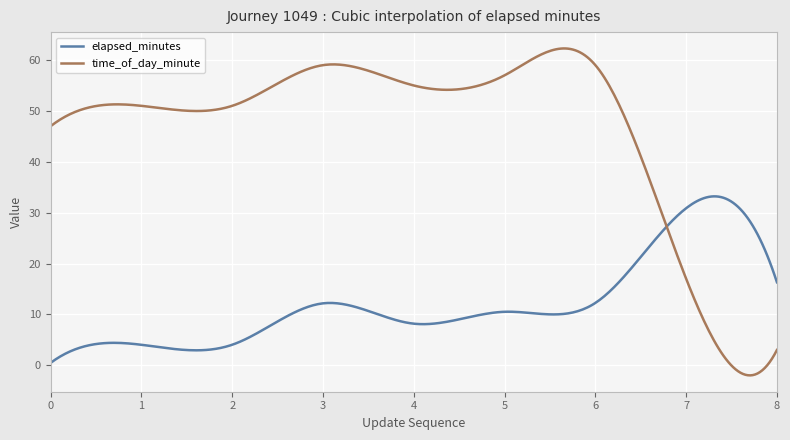

Which series ends up on top after the final intersection of elapsed_minutes and time_of_day_minute?

elapsed_minutes